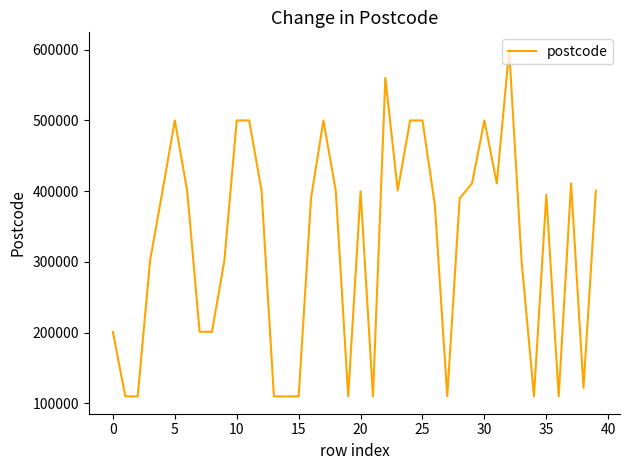

What is the maximum value shown in the chart?

600094